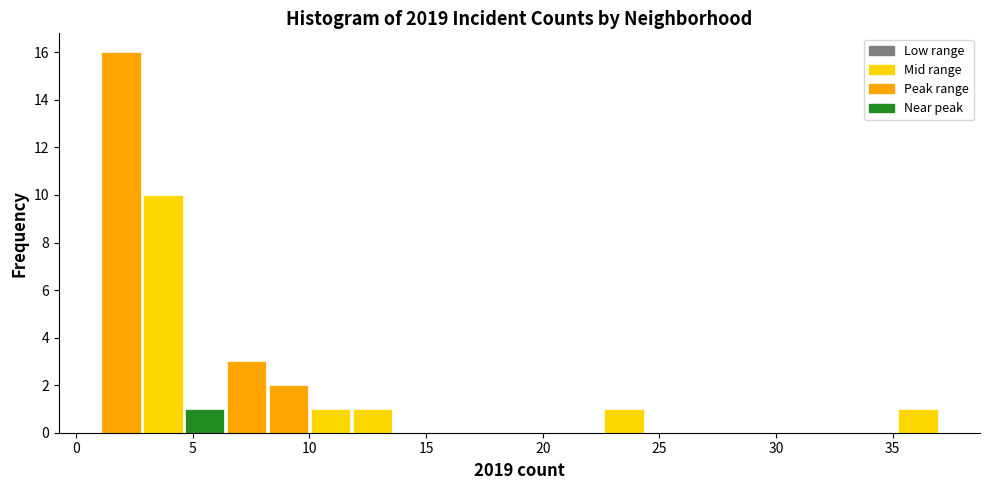

Around what value on the x-axis is the tallest bar? Give the approximate position of its centre, as read against the axis.

2.0